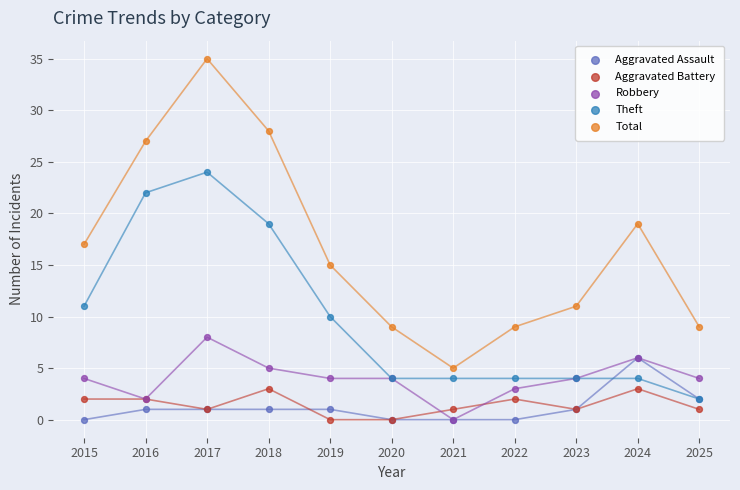

What are all the series names shown in the legend?

Aggravated Assault, Aggravated Battery, Robbery, Theft, Total